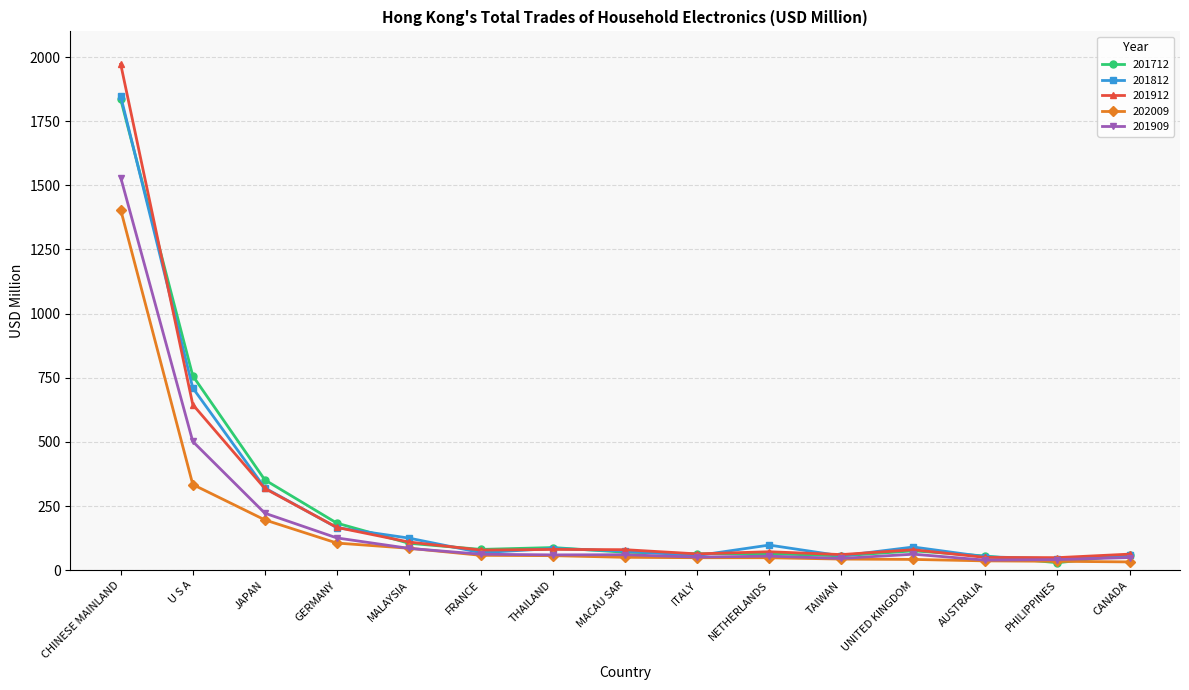

What are all the series names shown in the legend?

201712, 201812, 201912, 202009, 201909